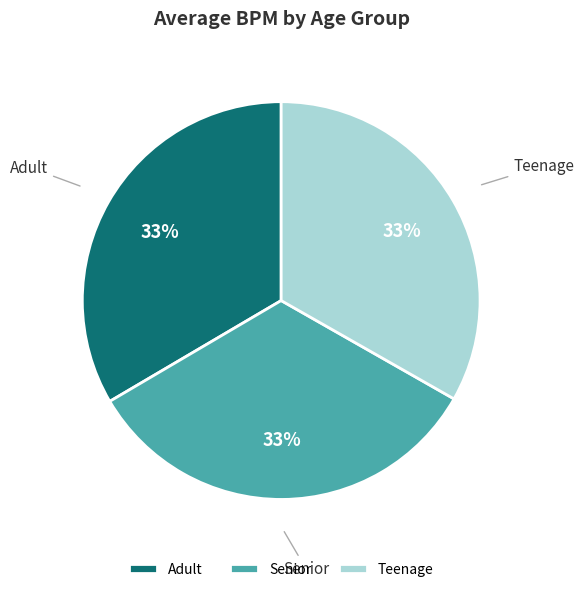

Do Teenage and Adult together represent more than half of the pie?

Yes